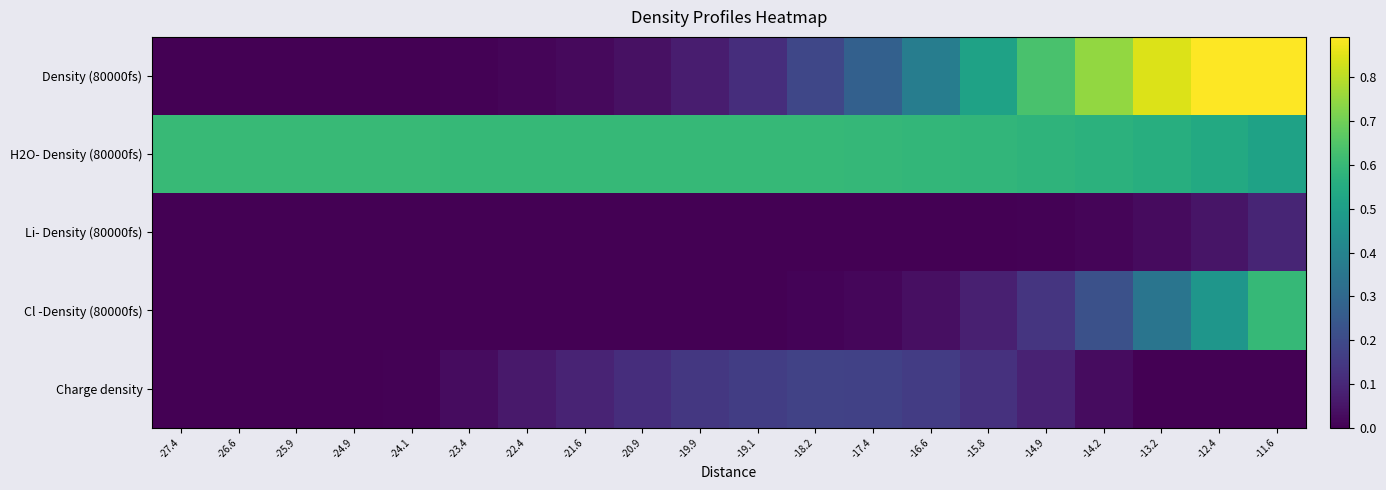

Between -26.6 and -14.9, which series saw the biggest shift?

Density (80000fs)